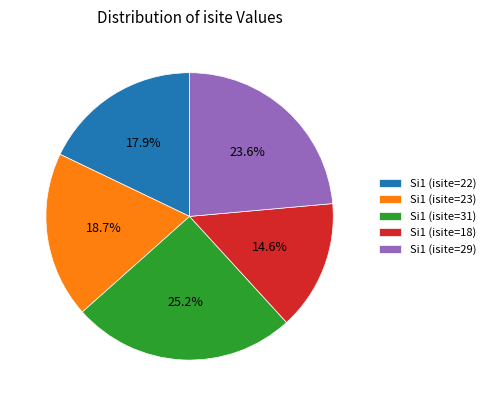

To the nearest percent, what is the difference between the Si1 (isite=23) and Si1 (isite=31) slice percentages?

7%